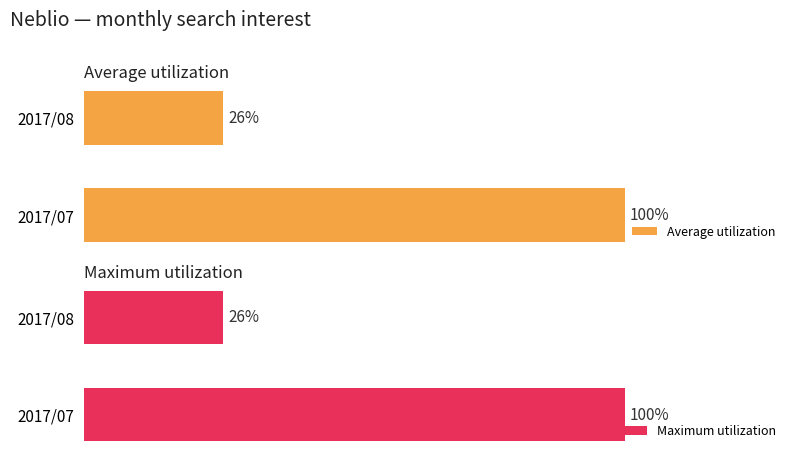

What is the sum of all Maximum utilization values?

125.8